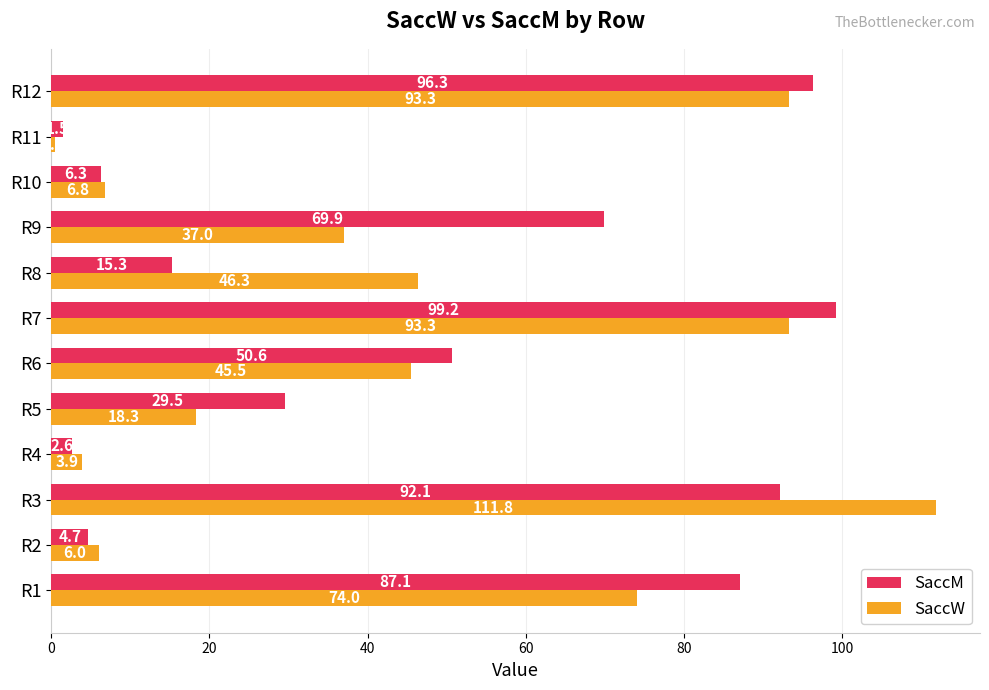

How many data points in SaccW are less than 45?

6